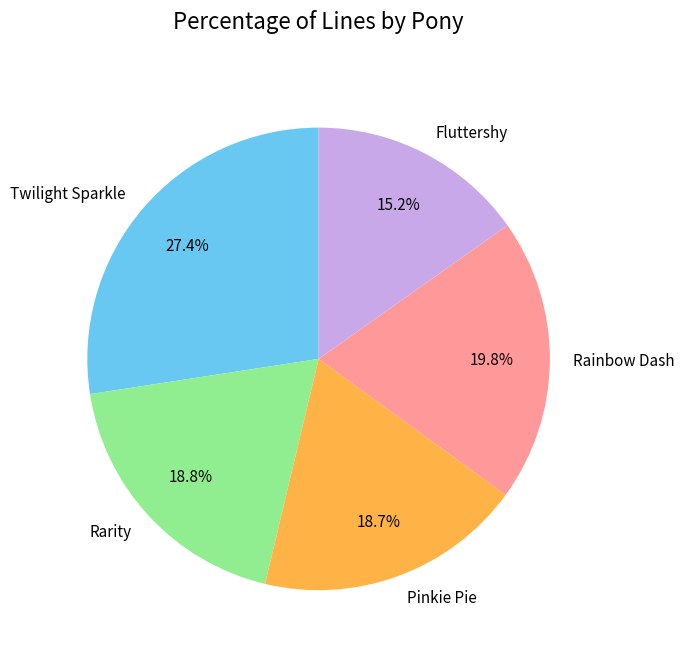

Which has a higher value, Pinkie Pie or Twilight Sparkle?

Twilight Sparkle